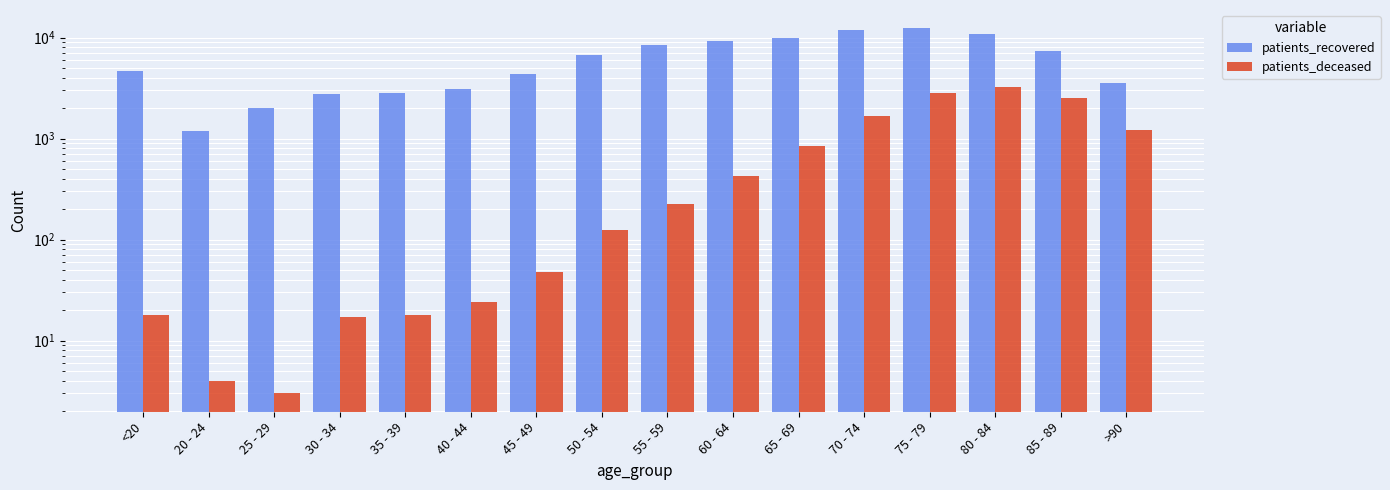

Where is patients_deceased nearest to the value 1636?

70 - 74